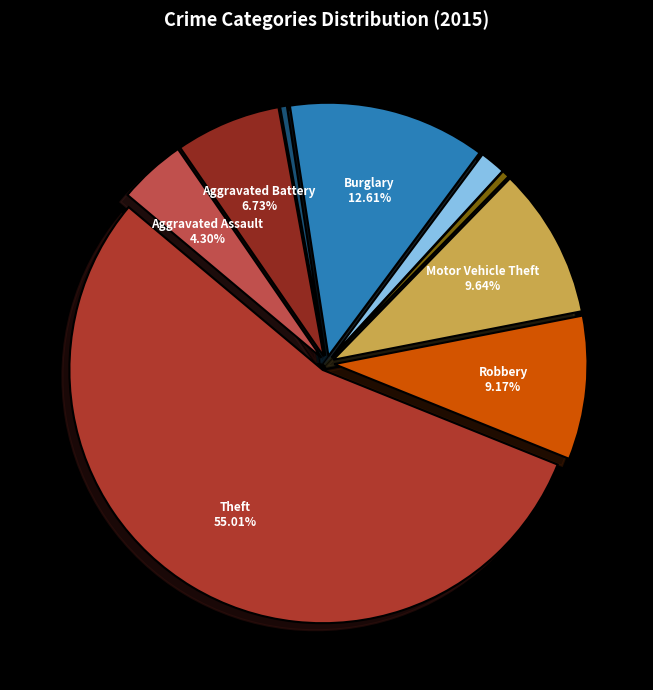

Rank the categories by value from highest to lowest.

Theft, Burglary, Motor Vehicle Theft, Robbery, Aggravated Battery, Aggravated Assault, Criminal Sexual Assault, Homicide, Arson